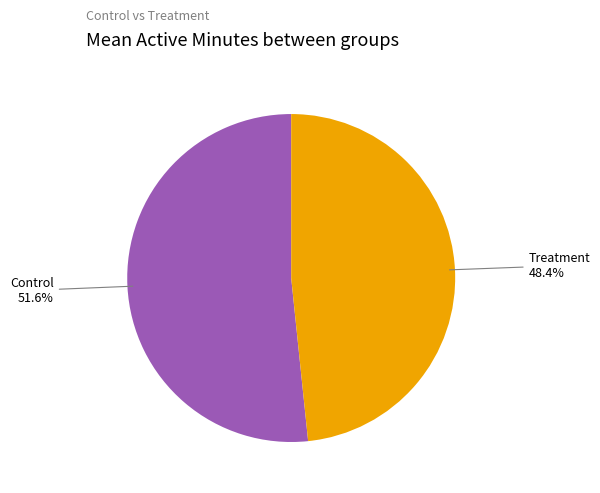

To the nearest percent, what is the combined percentage of Control and Treatment?

100%